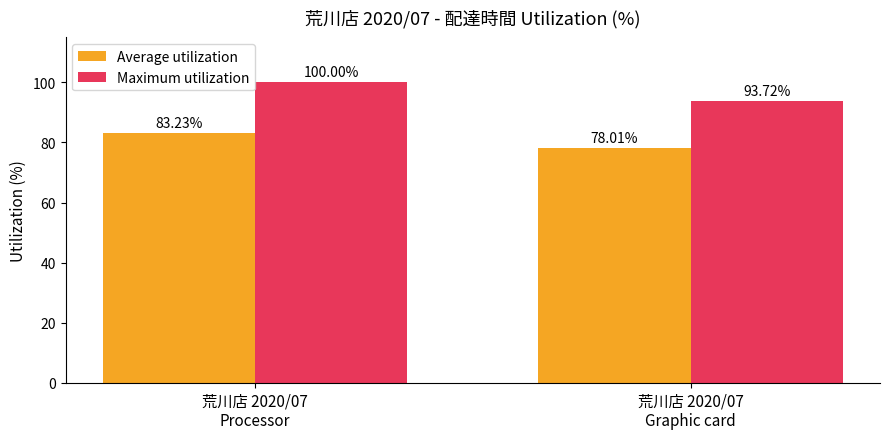

At how many categories does at least one series exceed 96?

1